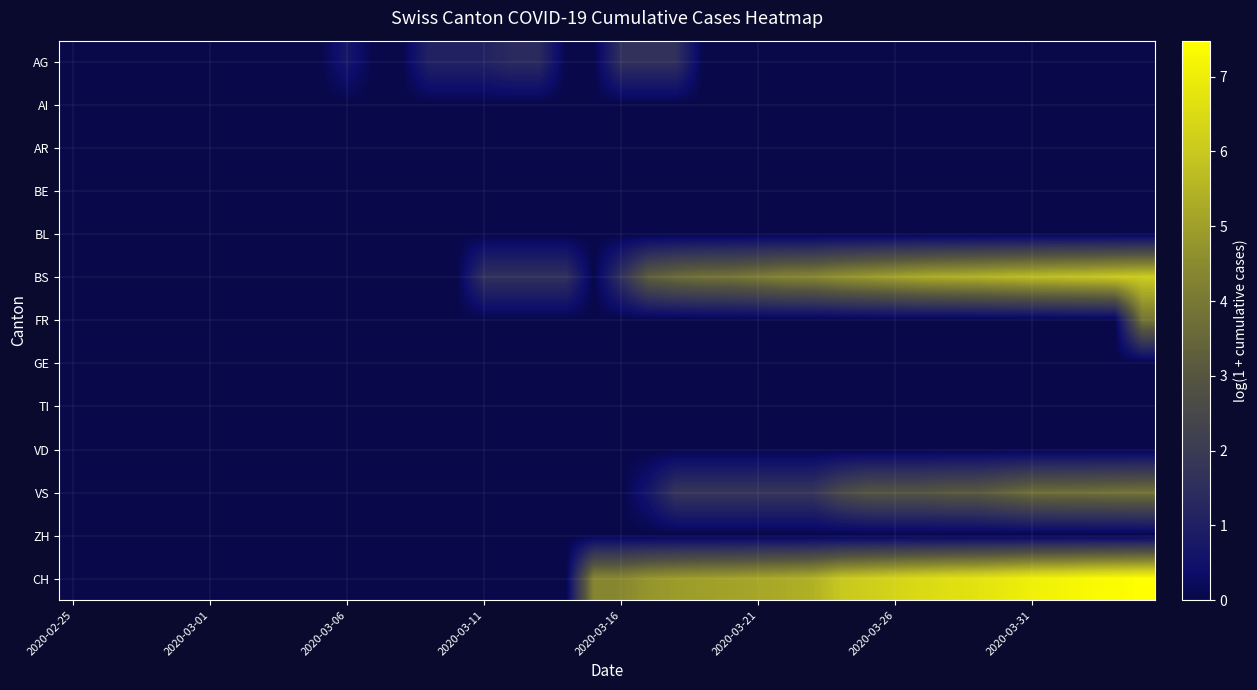

At how many categories does at least one series exceed 0?

28